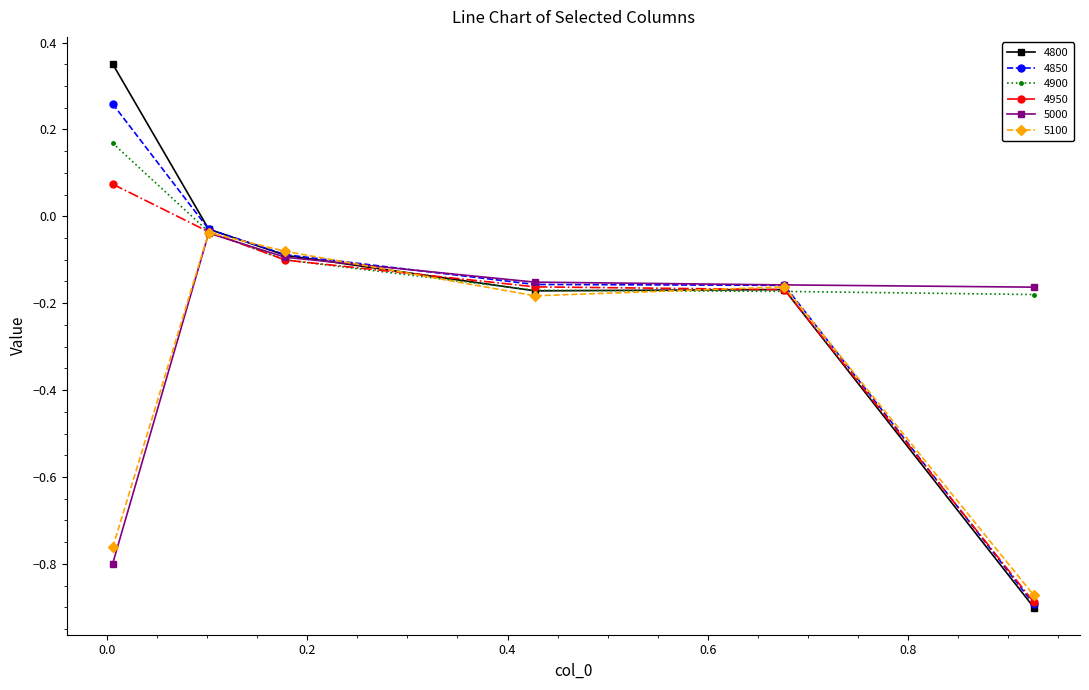

True or false: 4850 and 4800 intersect in this chart.

True